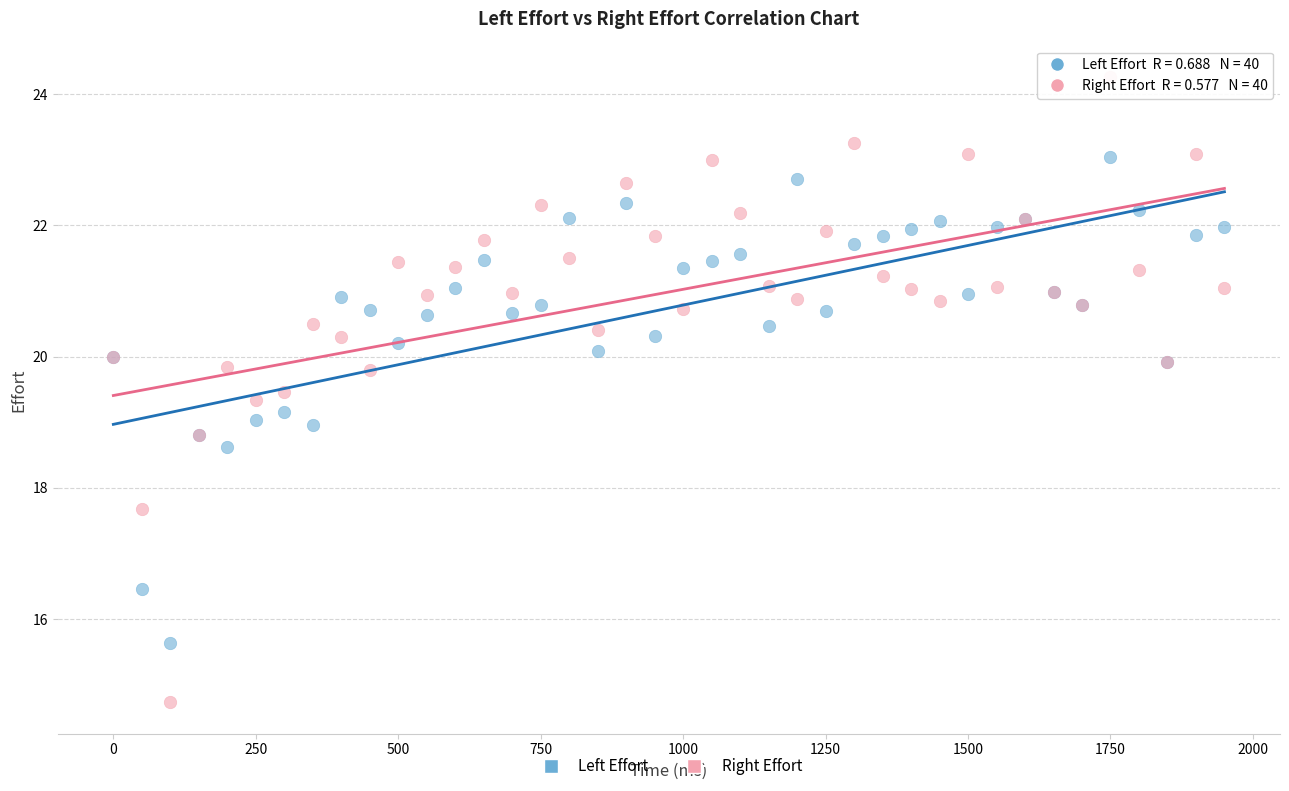

Which series reaches the minimum Y coordinate?

Right Effort